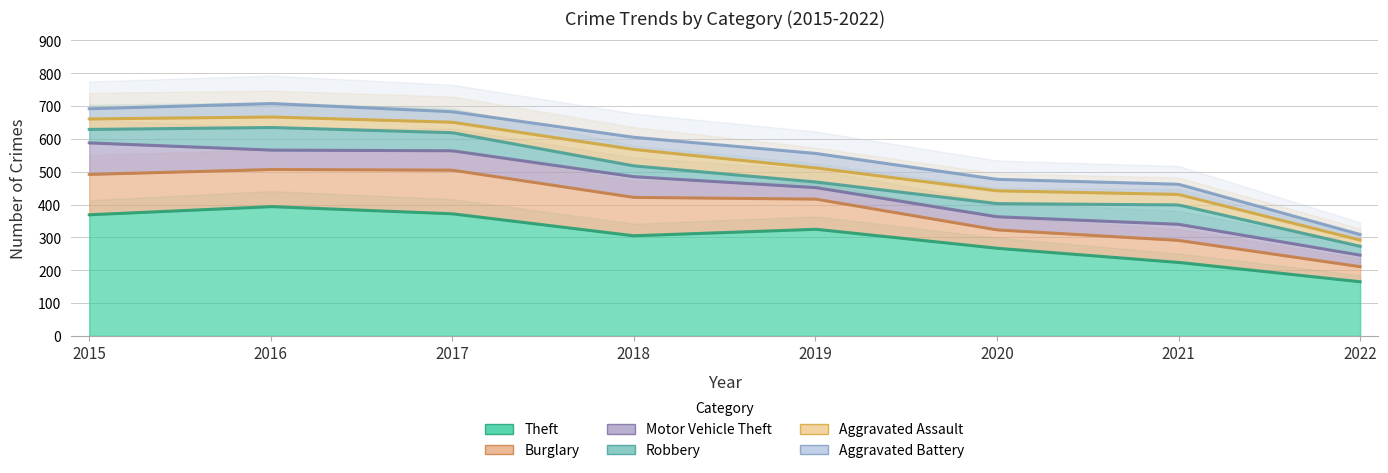

Reading left to right, what are all the values shown in this chart?

Theft: 369	394	372	305	325	267	224	165
Burglary: 123	113	133	117	92	56	67	46
Motor Vehicle Theft: 96	59	59	63	35	40	49	35
Robbery: 41	69	55	33	17	40	59	27
Aggravated Assault: 32	32	32	50	43	39	32	19
Aggravated Battery: 31	41	32	37	44	35	31	17